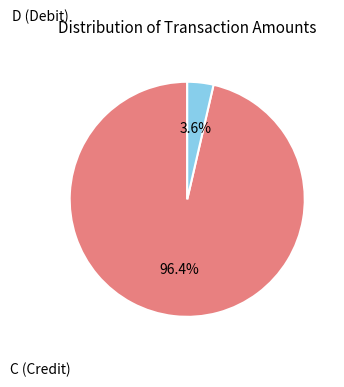

Is there a majority slice in this chart?

Yes